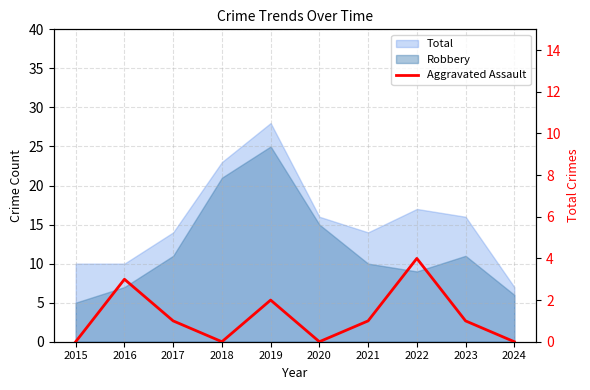

The chart shows a value of 1 at 2020. True or false?

False